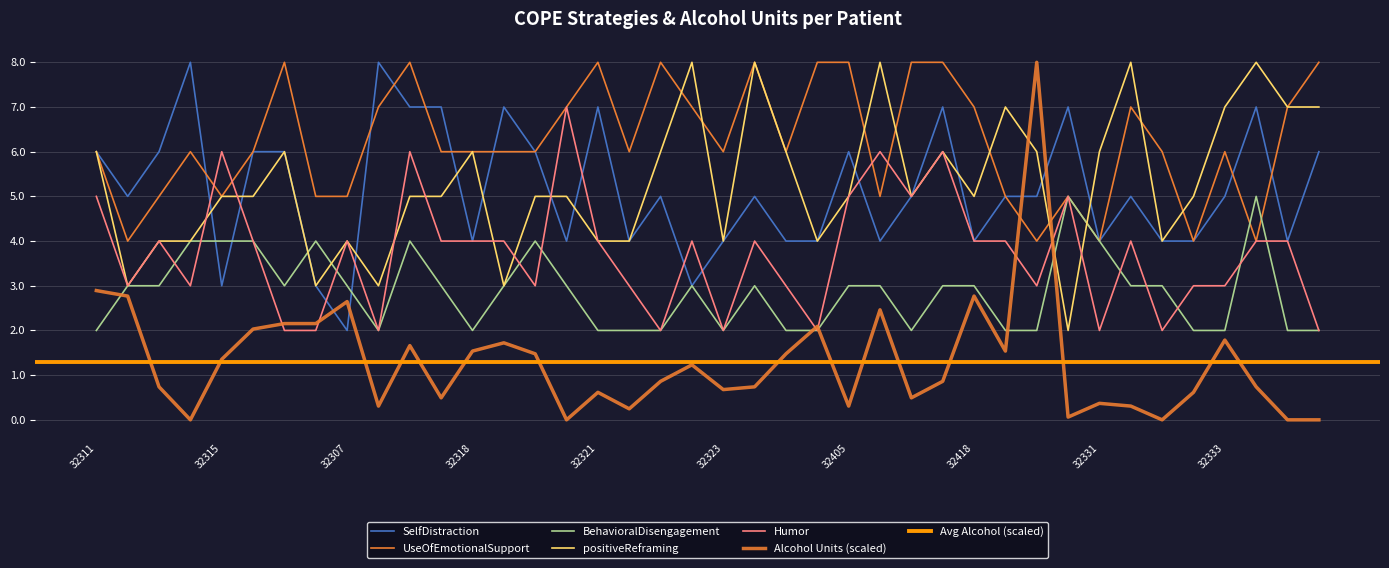

The COPE_SelfDistraction series shows 8.0 at 32302. True or false?

True